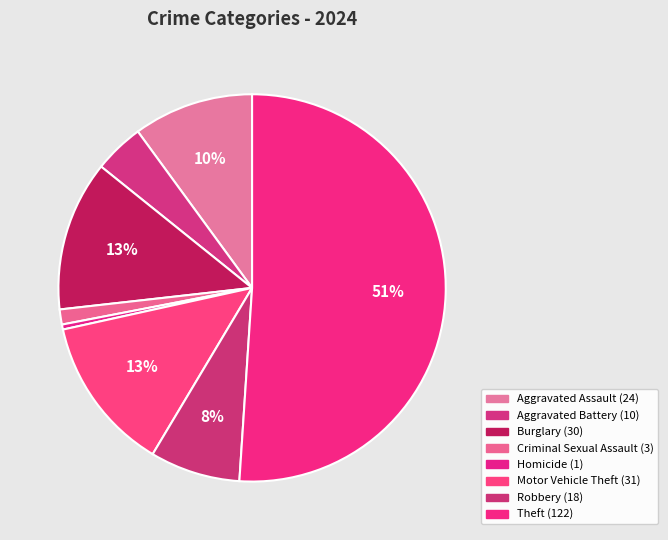

How many segments does this pie chart have?

8